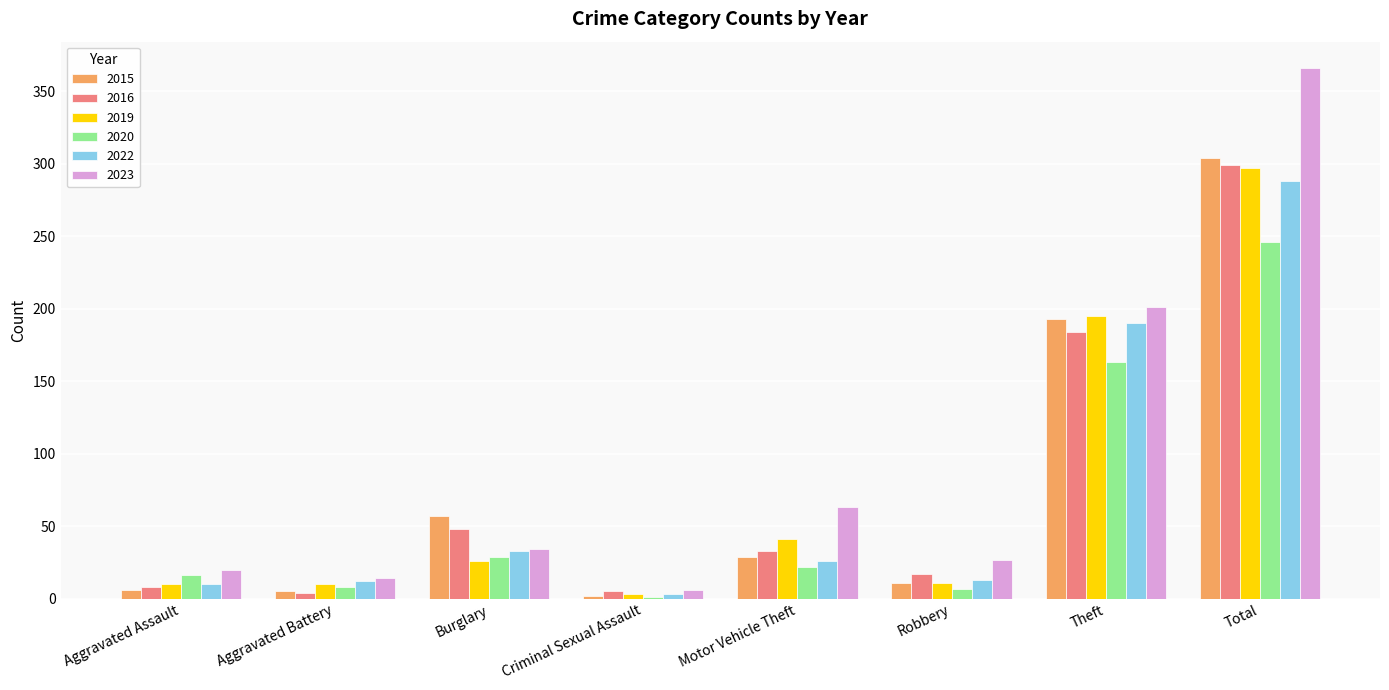

At which label does 2015 reach its peak?

Total